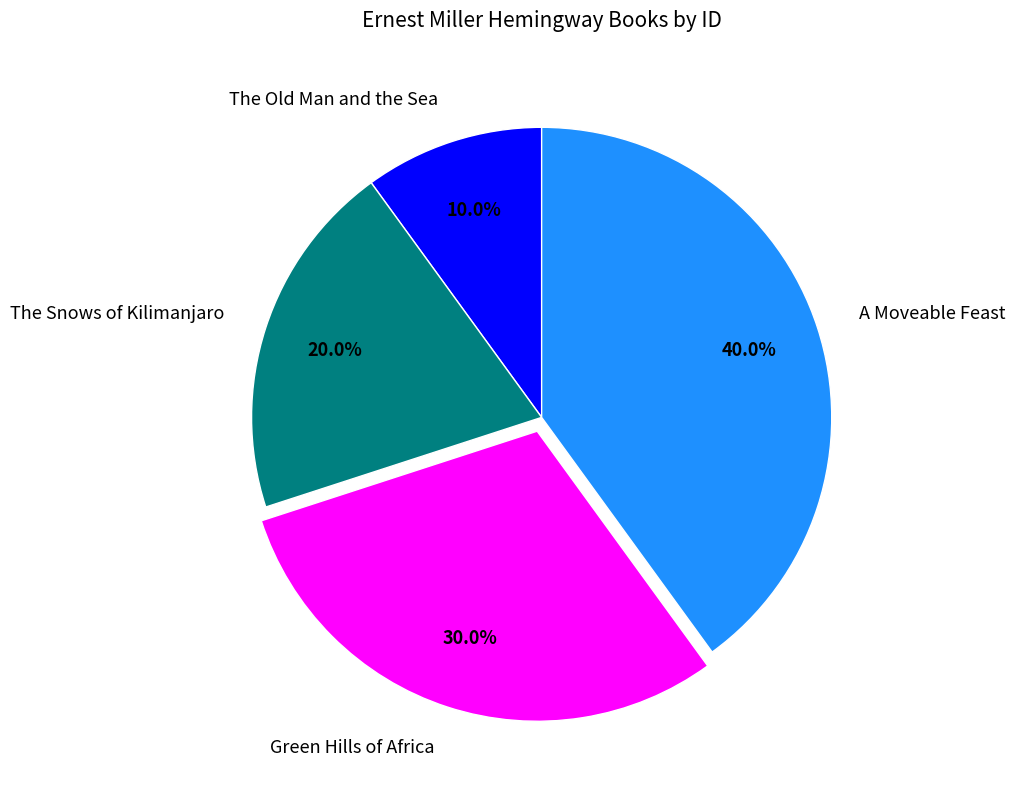

To the nearest percent, what is the combined percentage of The Snows of Kilimanjaro and A Moveable Feast?

60%